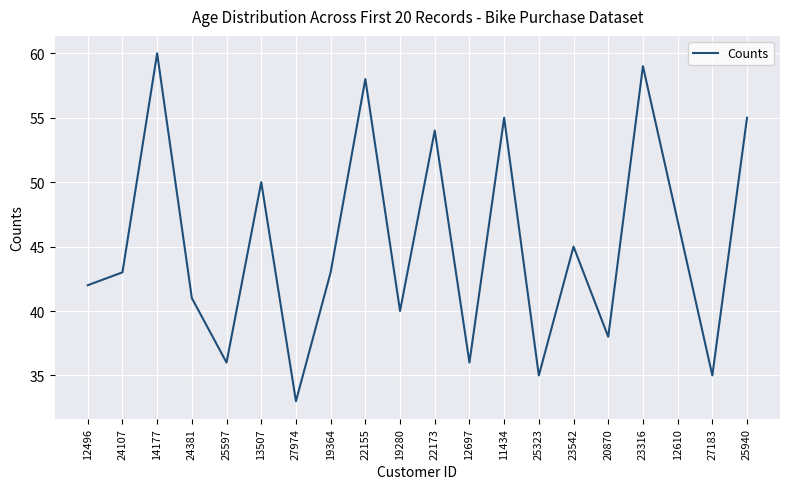

The value at 19364 is 43. True or false?

True